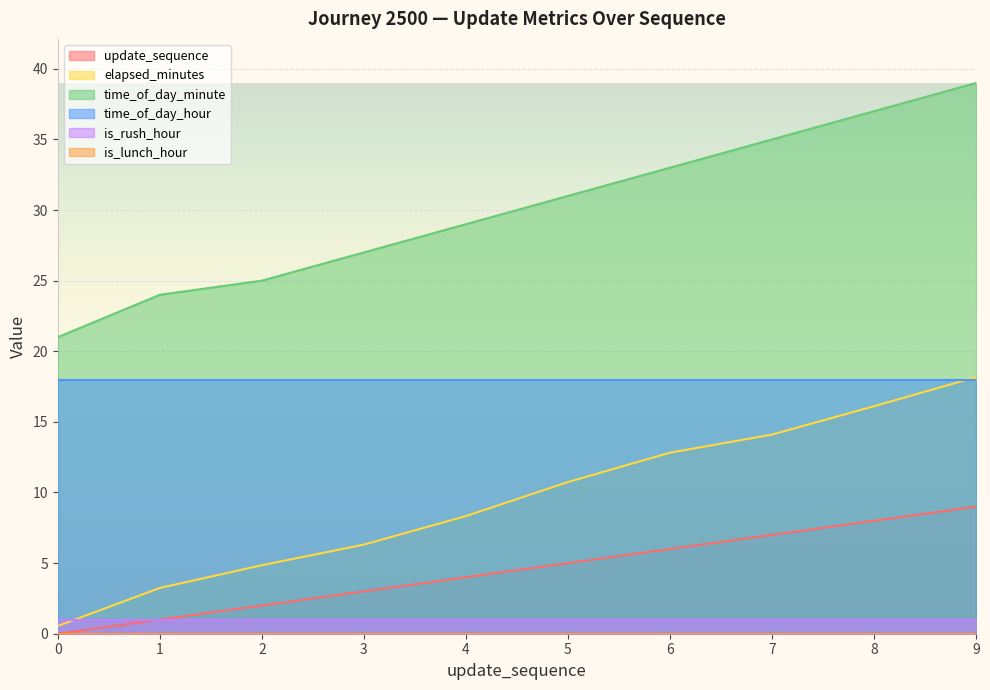

True or false: time_of_day_minute and update_sequence intersect in this chart.

False